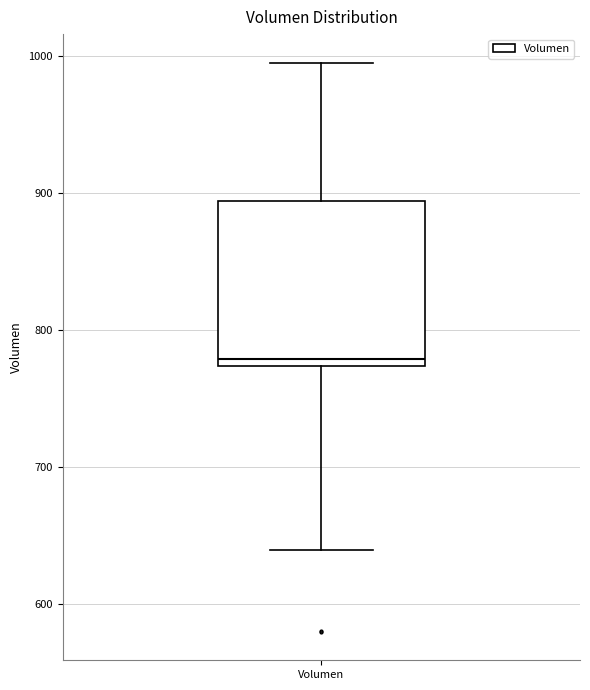

Transcribe this box plot: give where the median line is, the range the box spans, and where the two whiskers end, as read against the y-axis. The values are not printed on the chart, so give them approximately, as read against the axis.

median 780, box 770 to 890, whiskers 640 to 1000